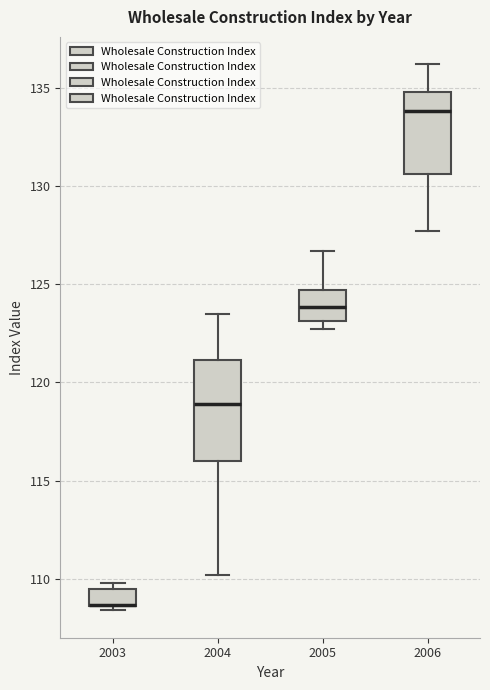

Reading left to right, read every box against the y-axis: the position of its median line, the range the box covers, and the ends of its whiskers. The values are not printed on the chart, so give them approximately, as read against the axis.

2003: median 108.5 (drawn on the box's lower edge), box 108.5 to 109.5, whiskers 108.5 (just below the box's lower edge) to 110.0
2004: median 119.0, box 116.0 to 121.0, whiskers 110.0 to 123.5
2005: median 124.0, box 123.0 to 124.5, whiskers 122.5 to 126.5
2006: median 134.0, box 130.5 to 135.0, whiskers 127.5 to 136.0